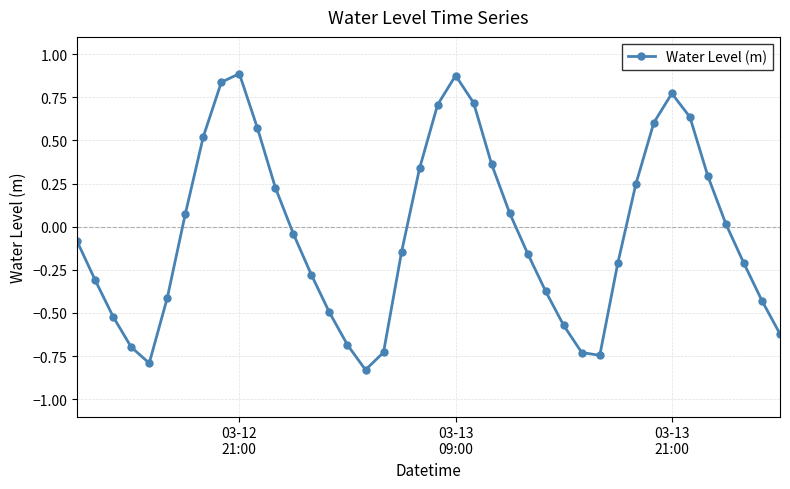

How many lines are shown in the chart?

1